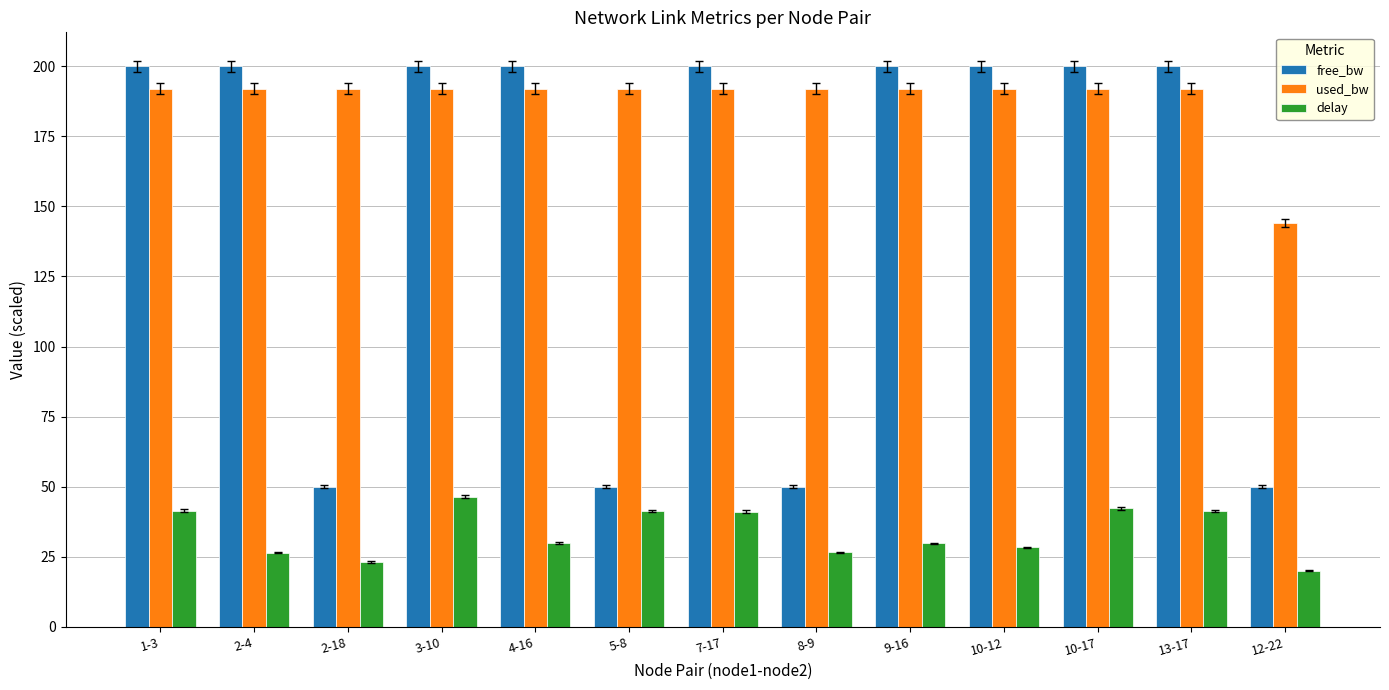

What is the maximum value shown in the chart?

200.0